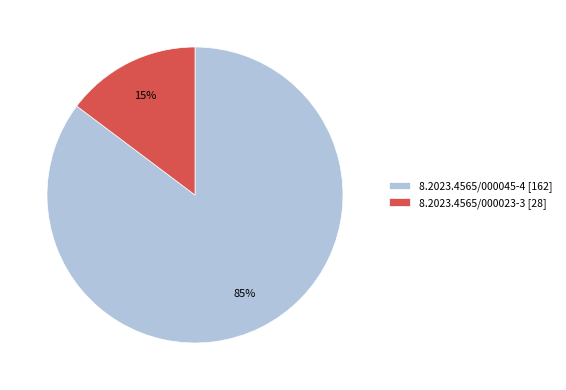

To the nearest percent, what portion does 8.2023.4565/000045-4 represent?

85%